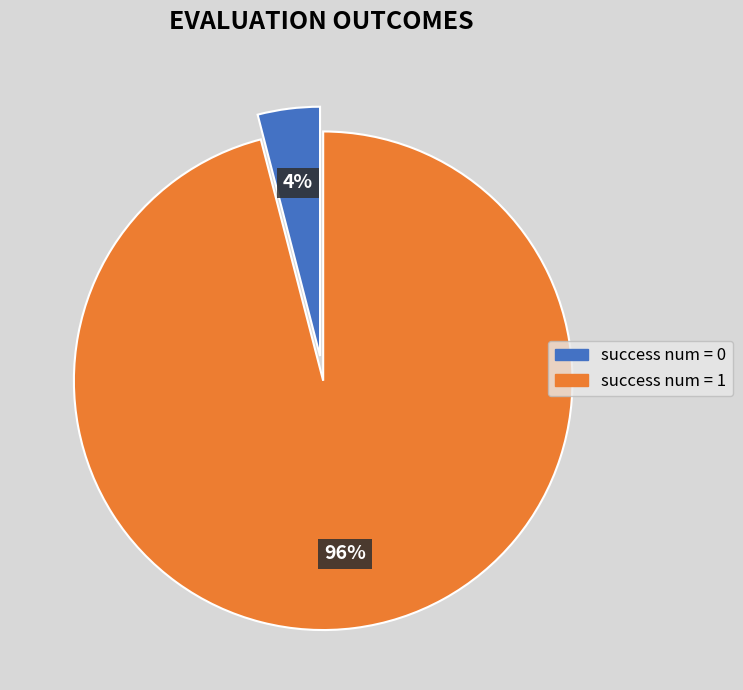

To the nearest percent, what is the difference between the largest and smallest slice percentages?

92%